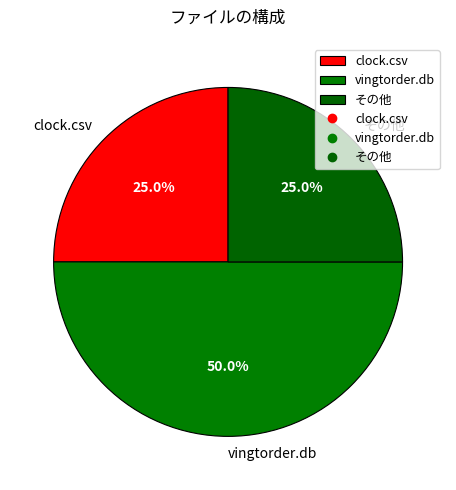

To the nearest percent, what portion does vingtorder.db represent?

50%